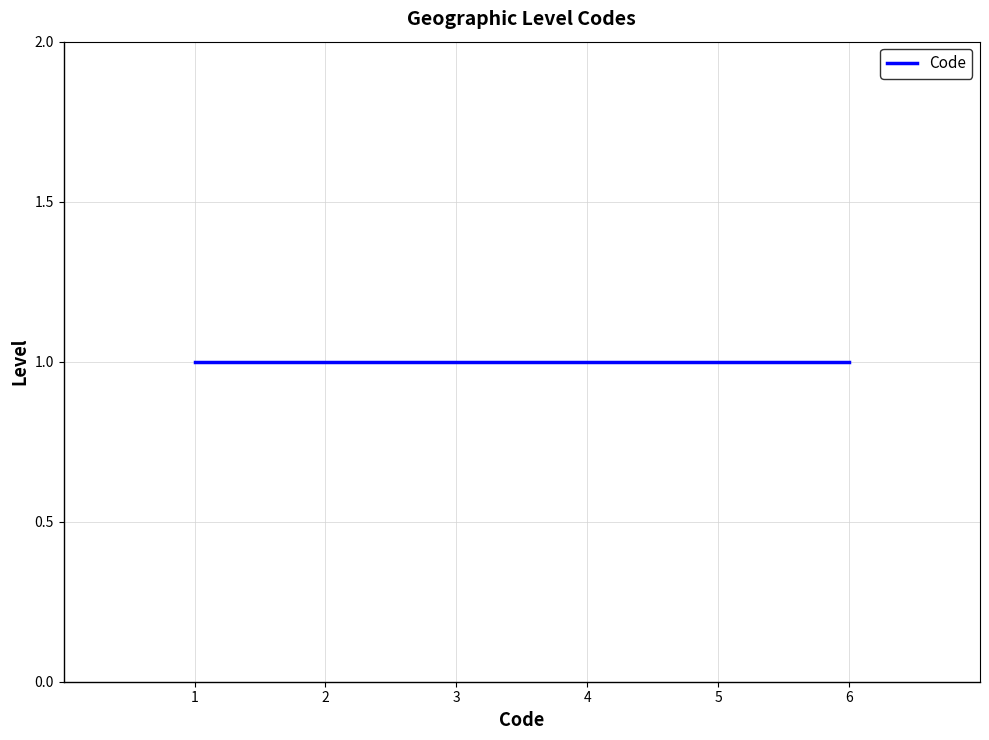

Rank the categories by value from highest to lowest.

1, 1, 1, 1, 1, 1